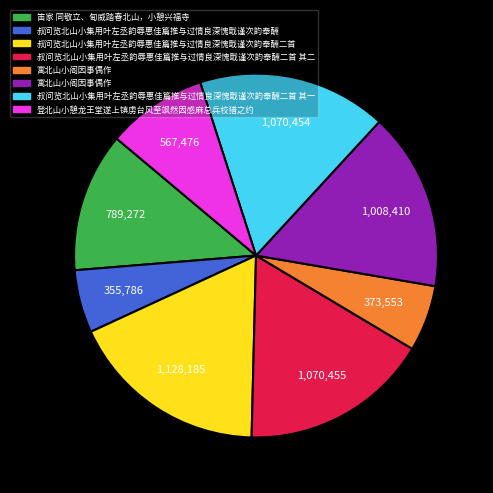

Does any single category account for the majority?

No